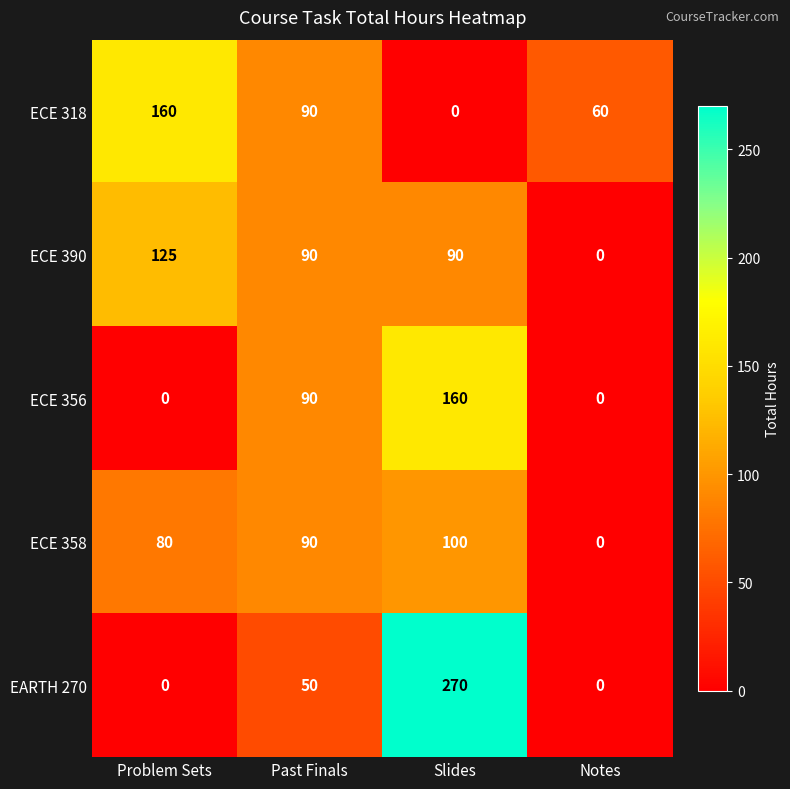

What is the total value across all series at Slides?

620